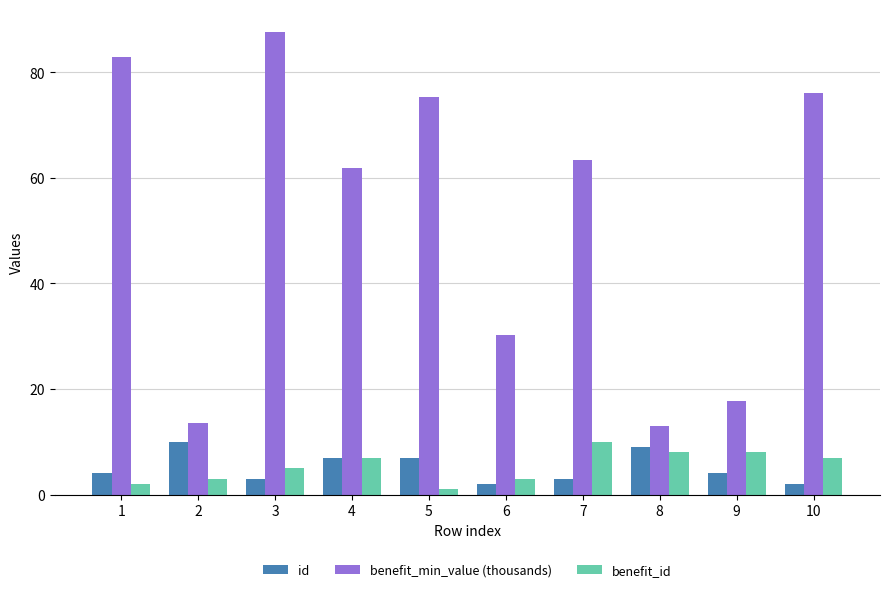

How many series are shown in this chart?

3